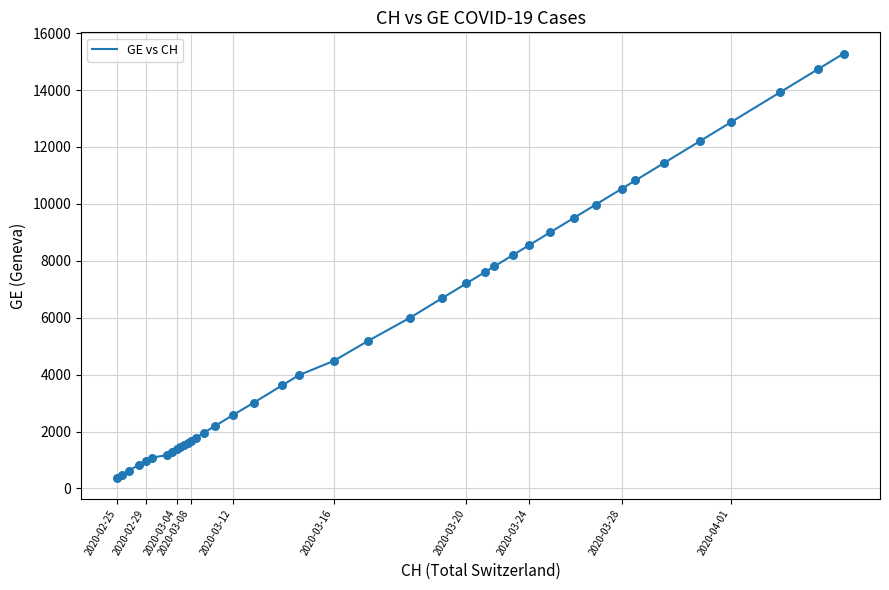

What is the difference between the maximum and minimum values?

14909